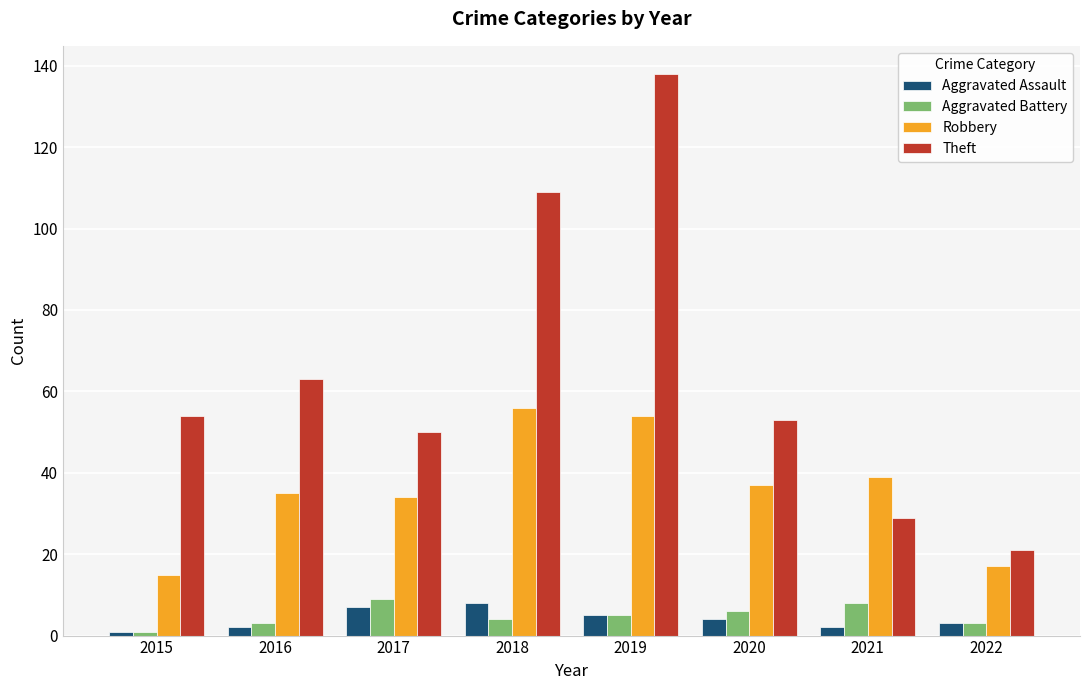

Is the value of Robbery at 2015 greater than the value of Theft at 2021?

No